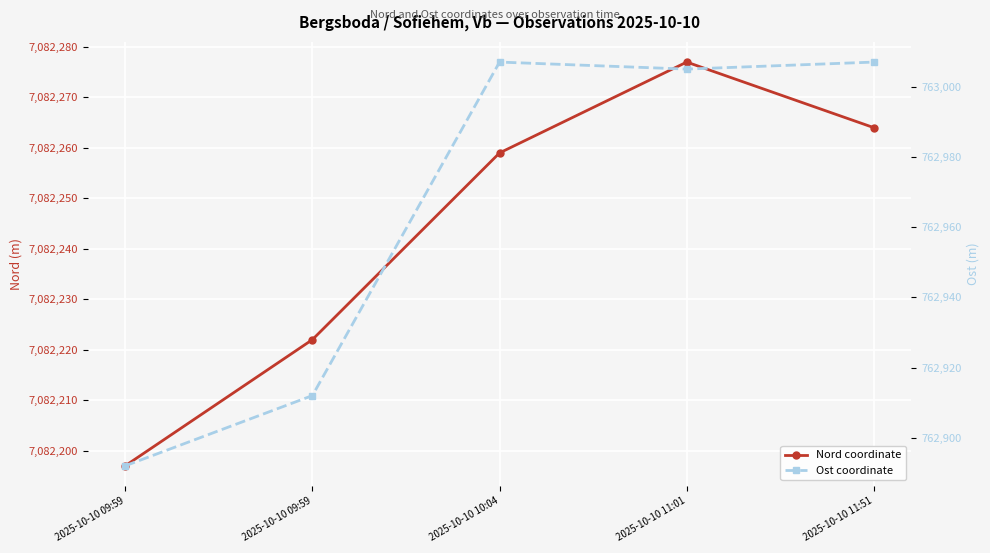

How many values in the Nord coordinate series are below 7082259?

2